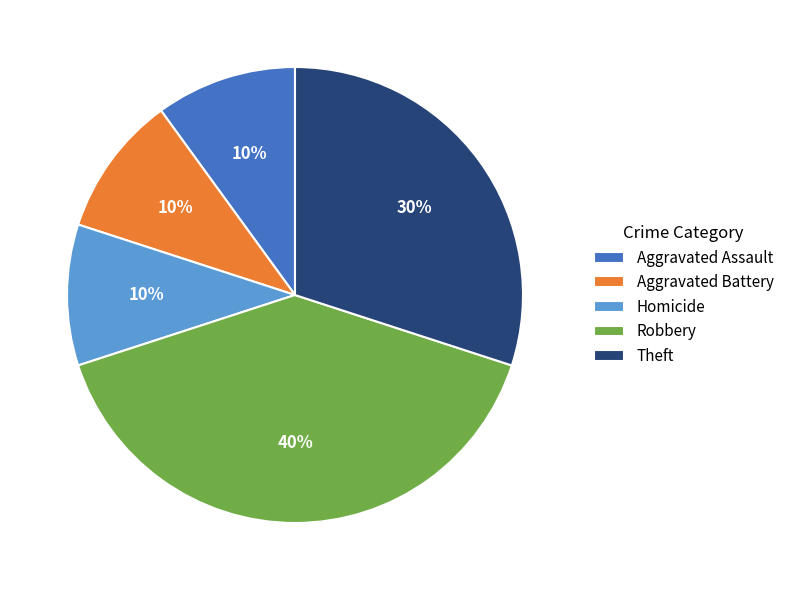

Does Homicide account for over 50% of the chart?

No